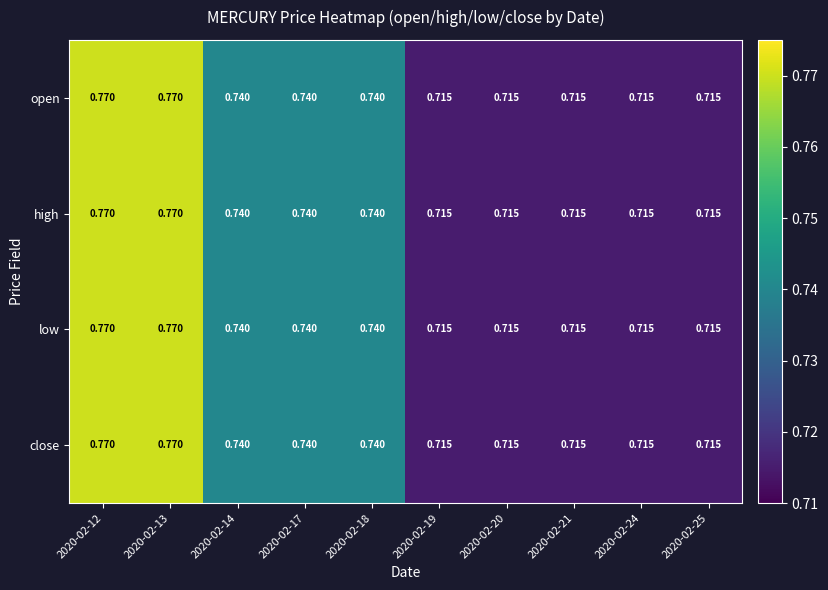

Is the value of high at 2020-02-18 greater than the value of low at 2020-02-20?

Yes